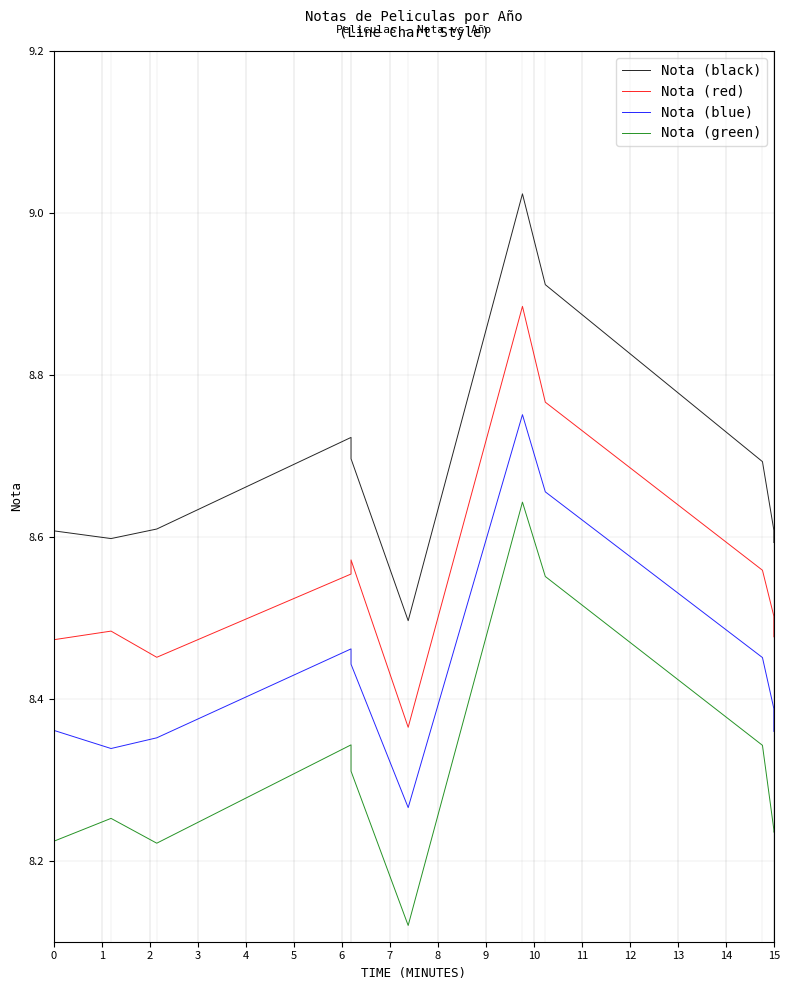

What is the value of the Nota (red) point at the 9th from the left?

8.6